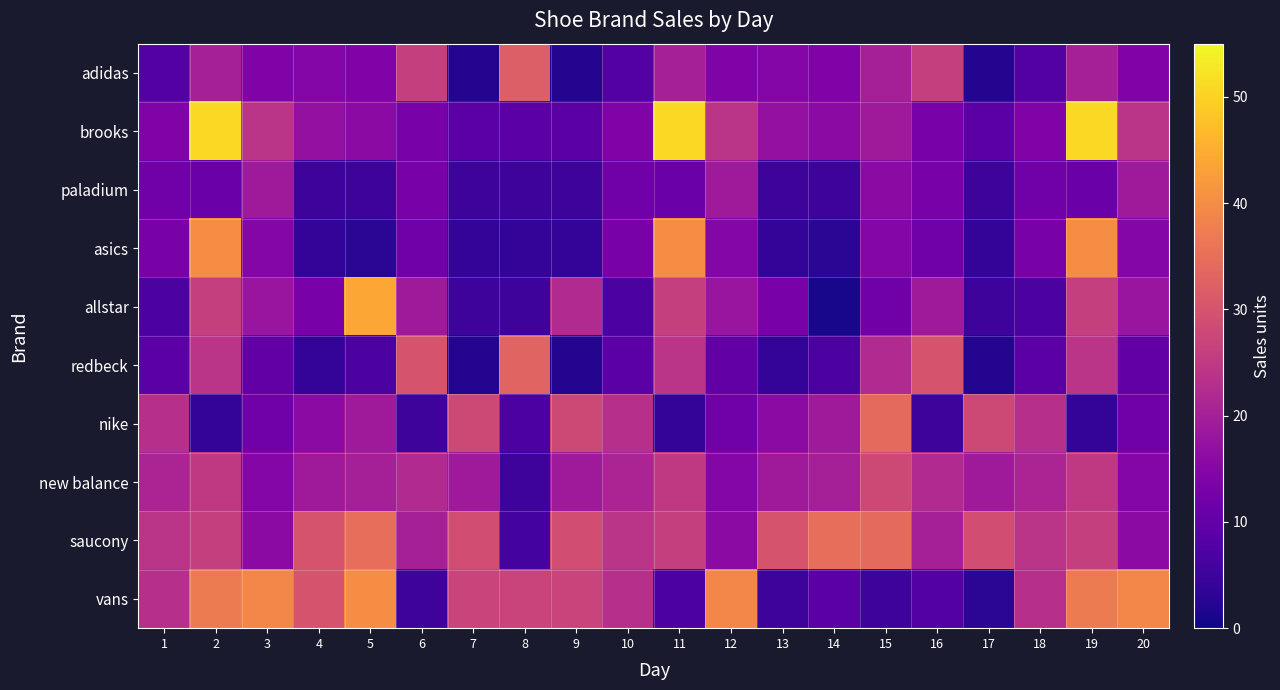

How many series are shown in this chart?

10